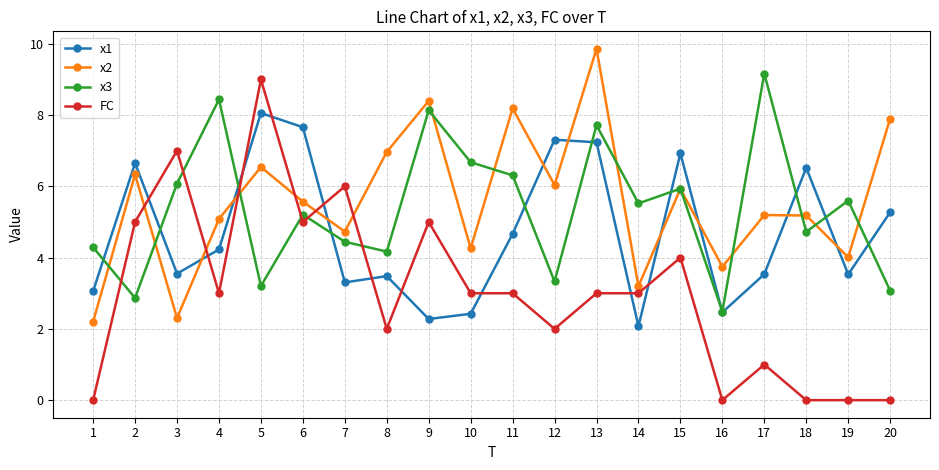

The value of x2 at 6 is 7.7. True or false?

False